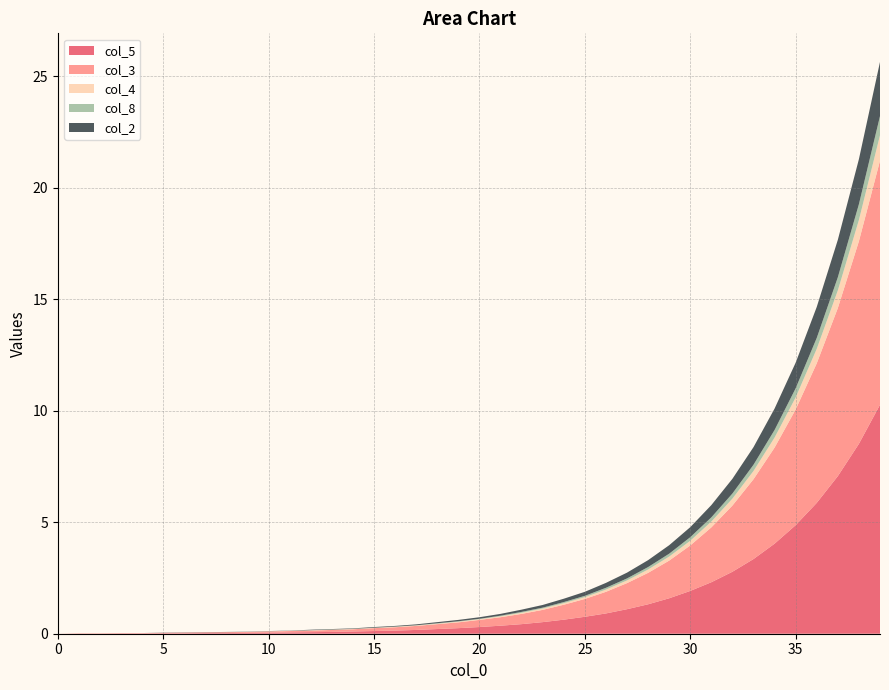

What are all the series names shown in the legend?

col_5, col_3, col_4, col_8, col_2